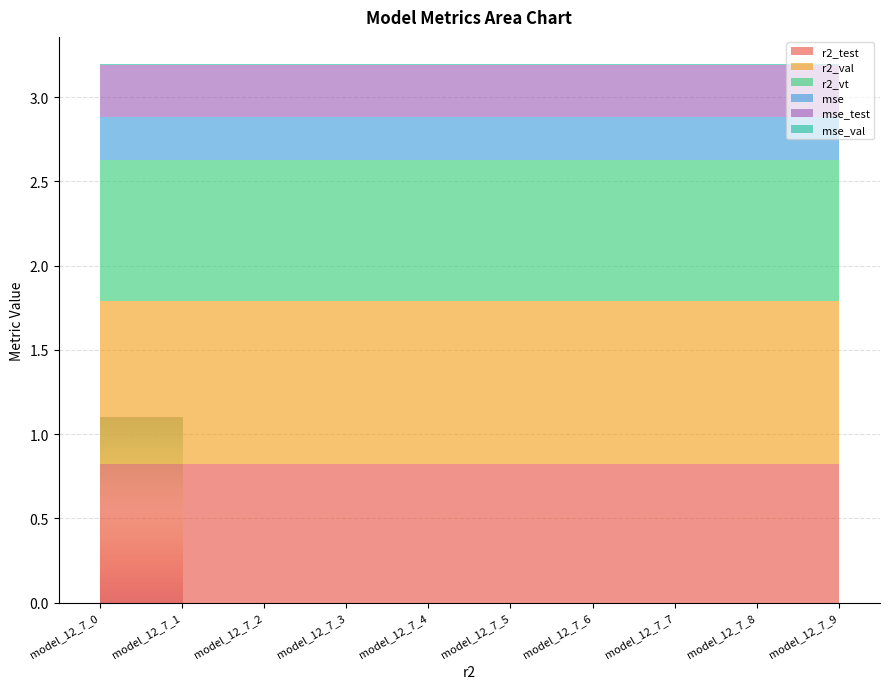

Reading left to right, what are all the values shown in this chart?

r2_test: model_12_7_0=0.8	model_12_7_1=0.8	model_12_7_2=0.8	model_12_7_3=0.8	model_12_7_4=0.8	model_12_7_5=0.8	model_12_7_6=0.8	model_12_7_7=0.8	model_12_7_8=0.8	model_12_7_9=0.8
r2_val: model_12_7_0=1.0	model_12_7_1=1.0	model_12_7_2=1.0	model_12_7_3=1.0	model_12_7_4=1.0	model_12_7_5=1.0	model_12_7_6=1.0	model_12_7_7=1.0	model_12_7_8=1.0	model_12_7_9=1.0
r2_vt: model_12_7_0=0.8	model_12_7_1=0.8	model_12_7_2=0.8	model_12_7_3=0.8	model_12_7_4=0.8	model_12_7_5=0.8	model_12_7_6=0.8	model_12_7_7=0.8	model_12_7_8=0.8	model_12_7_9=0.8
mse: model_12_7_0=0.3	model_12_7_1=0.3	model_12_7_2=0.3	model_12_7_3=0.3	model_12_7_4=0.3	model_12_7_5=0.3	model_12_7_6=0.3	model_12_7_7=0.3	model_12_7_8=0.3	model_12_7_9=0.3
mse_test: model_12_7_0=0.3	model_12_7_1=0.3	model_12_7_2=0.3	model_12_7_3=0.3	model_12_7_4=0.3	model_12_7_5=0.3	model_12_7_6=0.3	model_12_7_7=0.3	model_12_7_8=0.3	model_12_7_9=0.3
mse_val: model_12_7_0=0.0	model_12_7_1=0.0	model_12_7_2=0.0	model_12_7_3=0.0	model_12_7_4=0.0	model_12_7_5=0.0	model_12_7_6=0.0	model_12_7_7=0.0	model_12_7_8=0.0	model_12_7_9=0.0